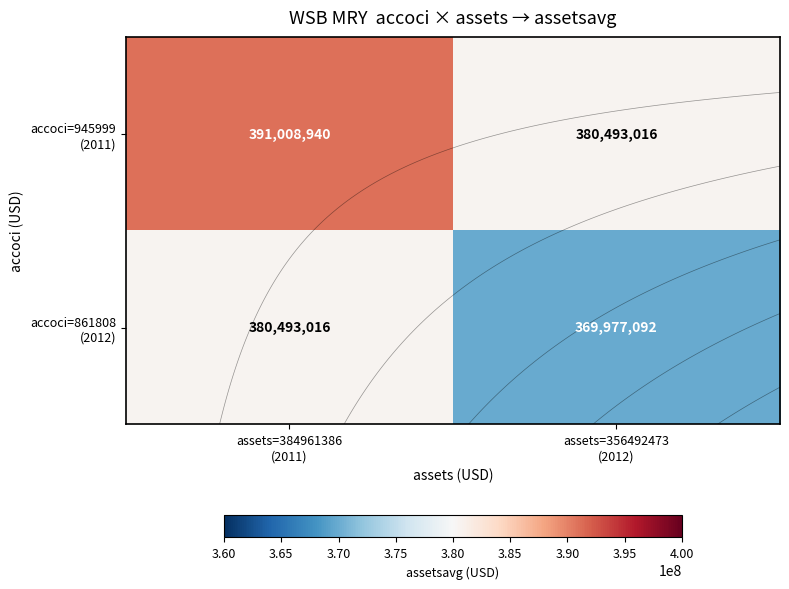

Which category has the highest value in the accoci=945999 (2011) series?

assets=384961386 (2011)